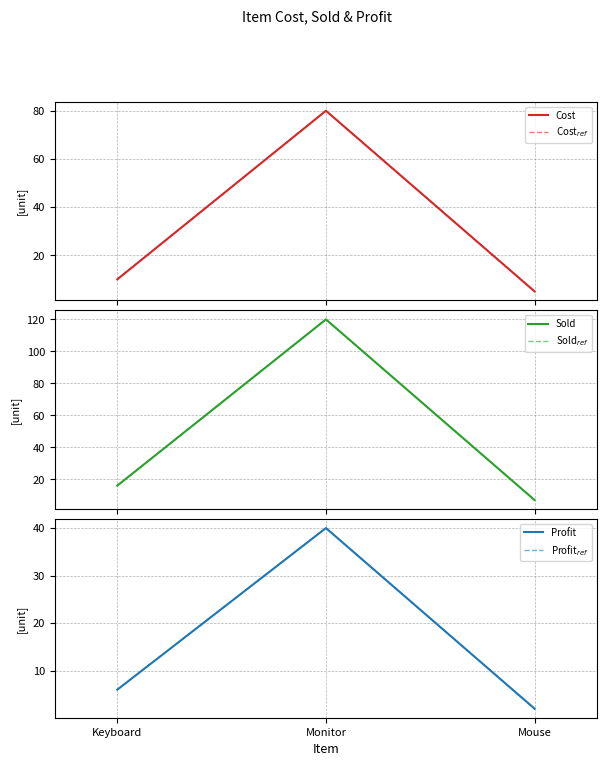

What is the difference between the Cost$_{ref}$ values at Monitor and Keyboard?

70